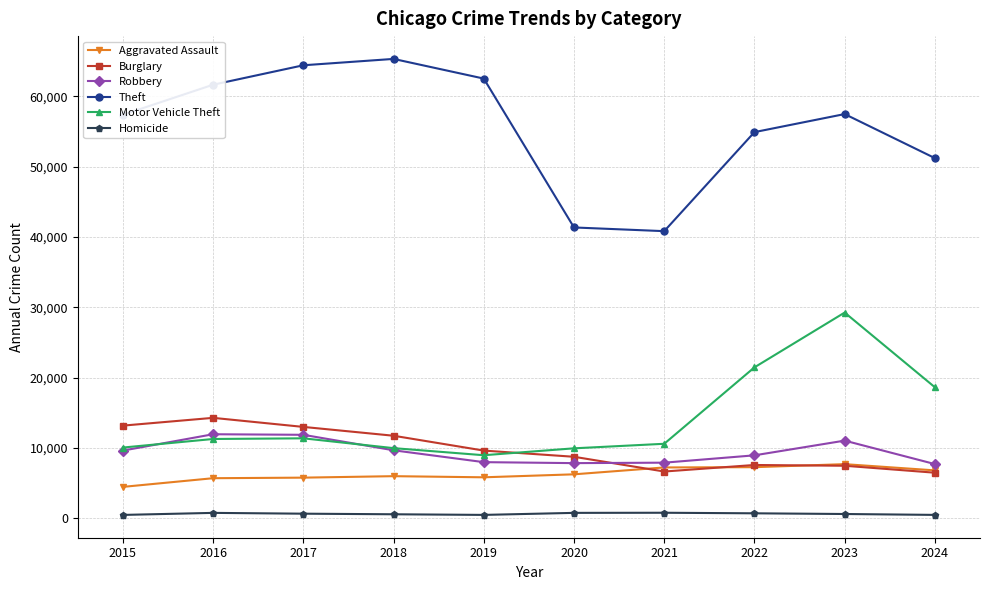

Which series has the widest spread of values?

Theft